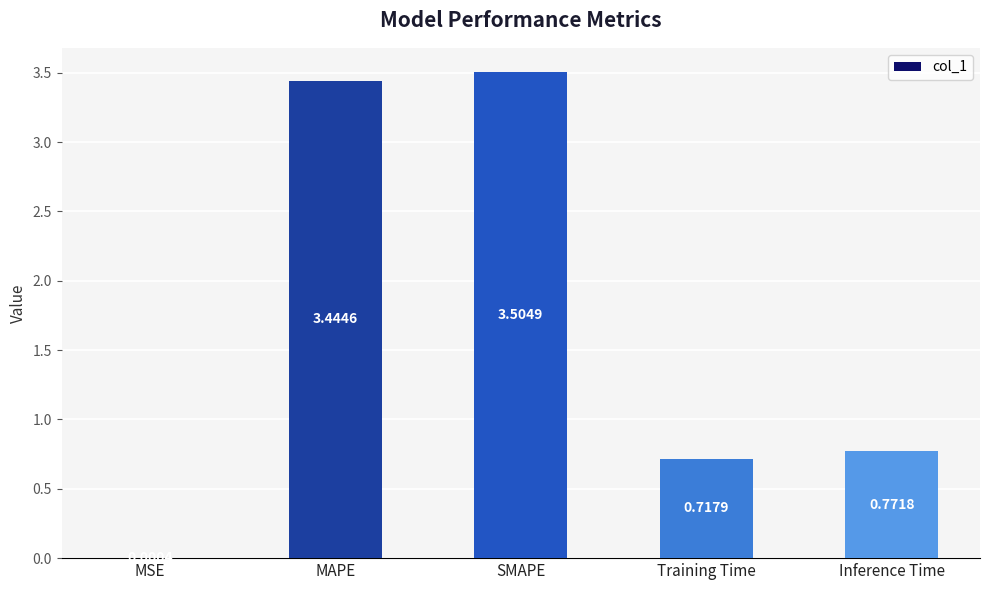

What is the change in value from MAPE to Inference Time?

-2.7